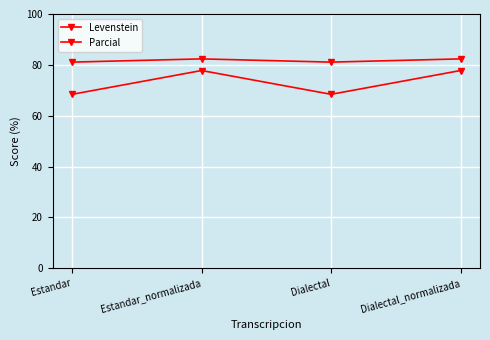

What is the label of the 4th point from the right?

Estandar